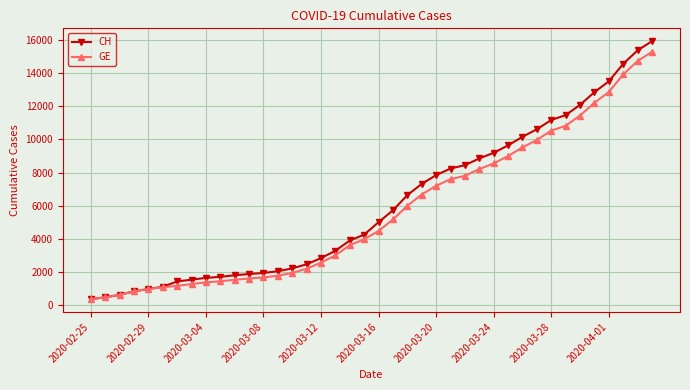

Which series has the largest range (max minus min)?

CH